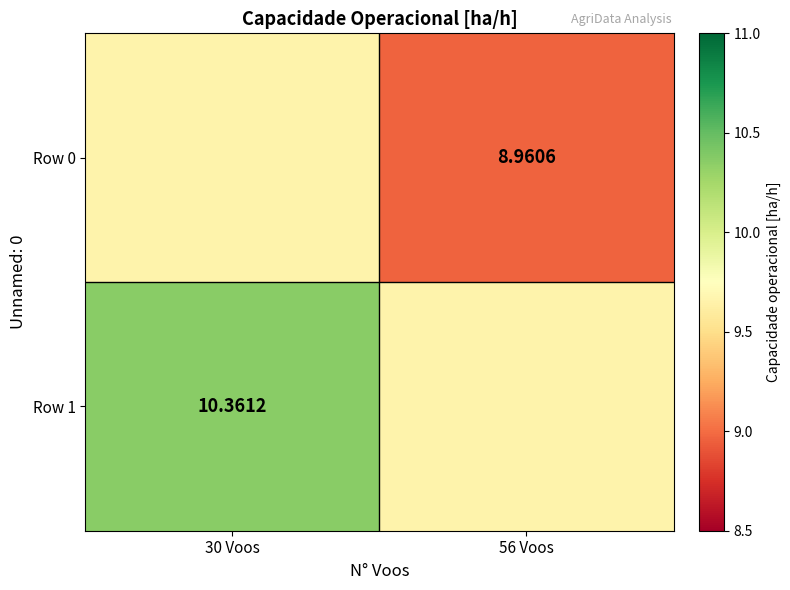

Is the value of Row 0 at 56 Voos greater than the value of Row 1 at 30 Voos?

No